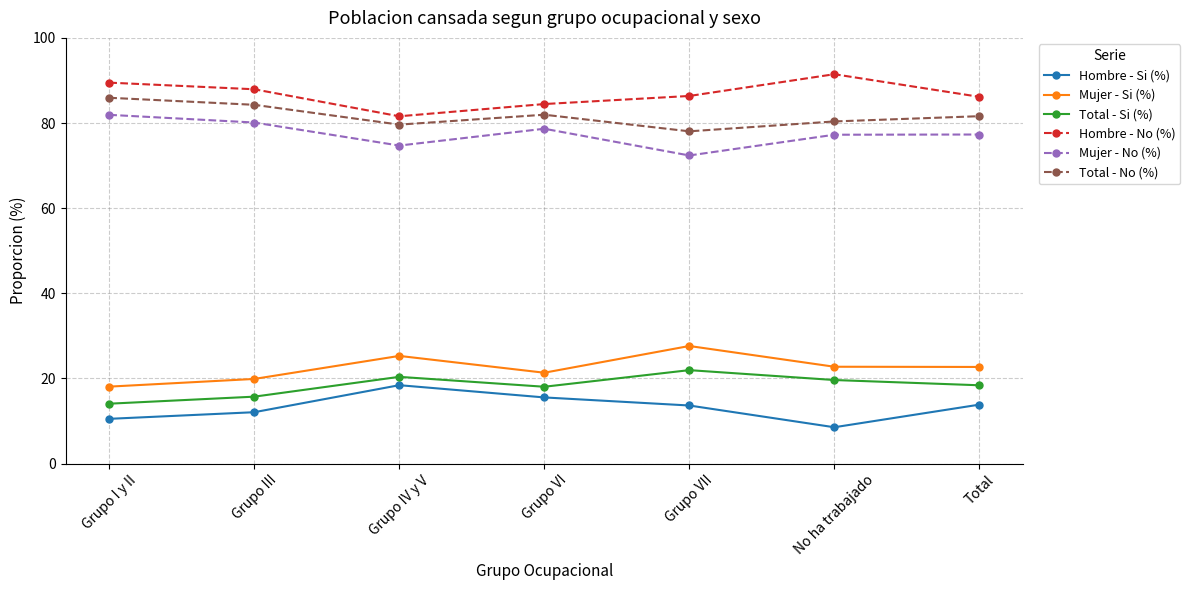

What is the difference between the highest and lowest values at Grupo VII?

72.7